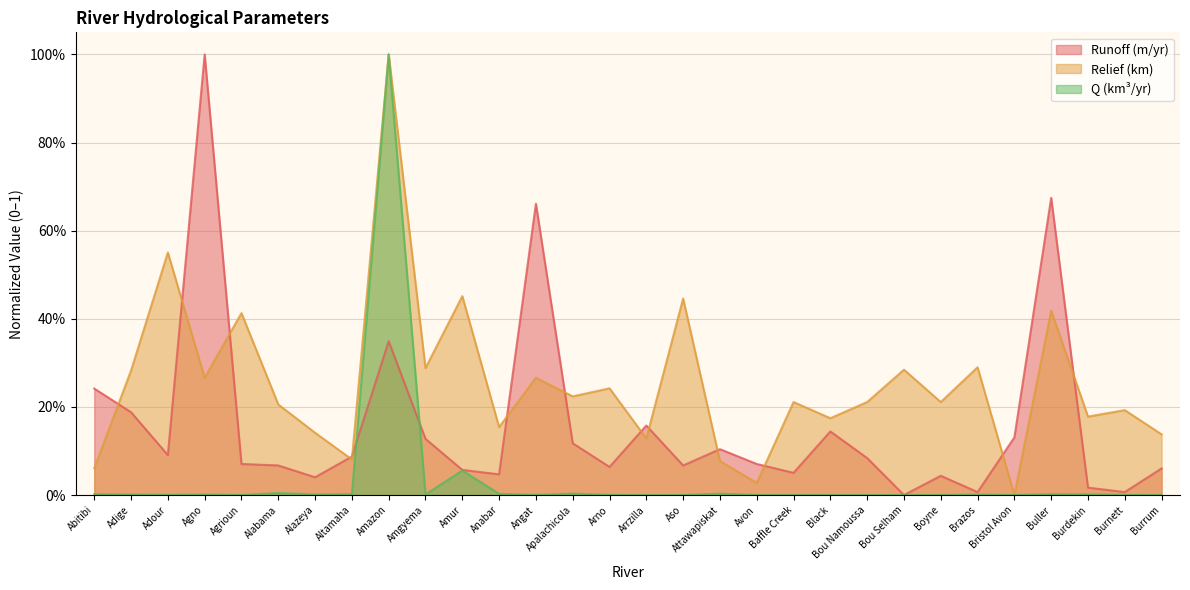

At which category does Q (km³/yr) reach its first local peak?

Agno